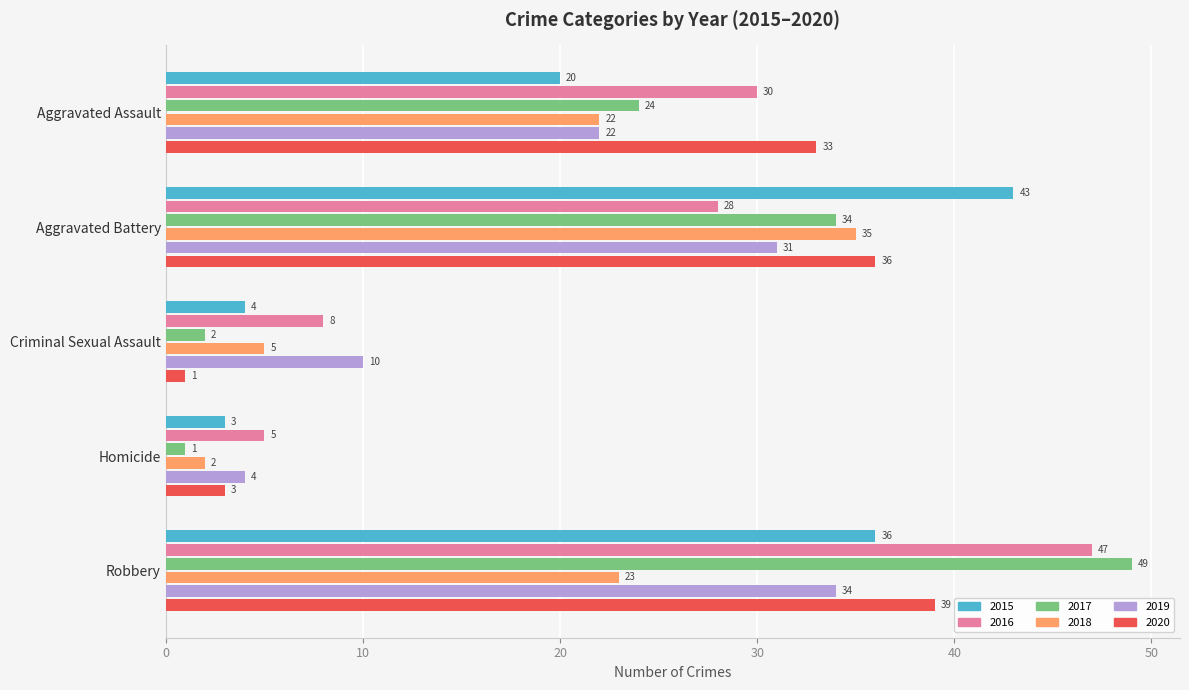

At which category is the sum across all series the highest?

Robbery